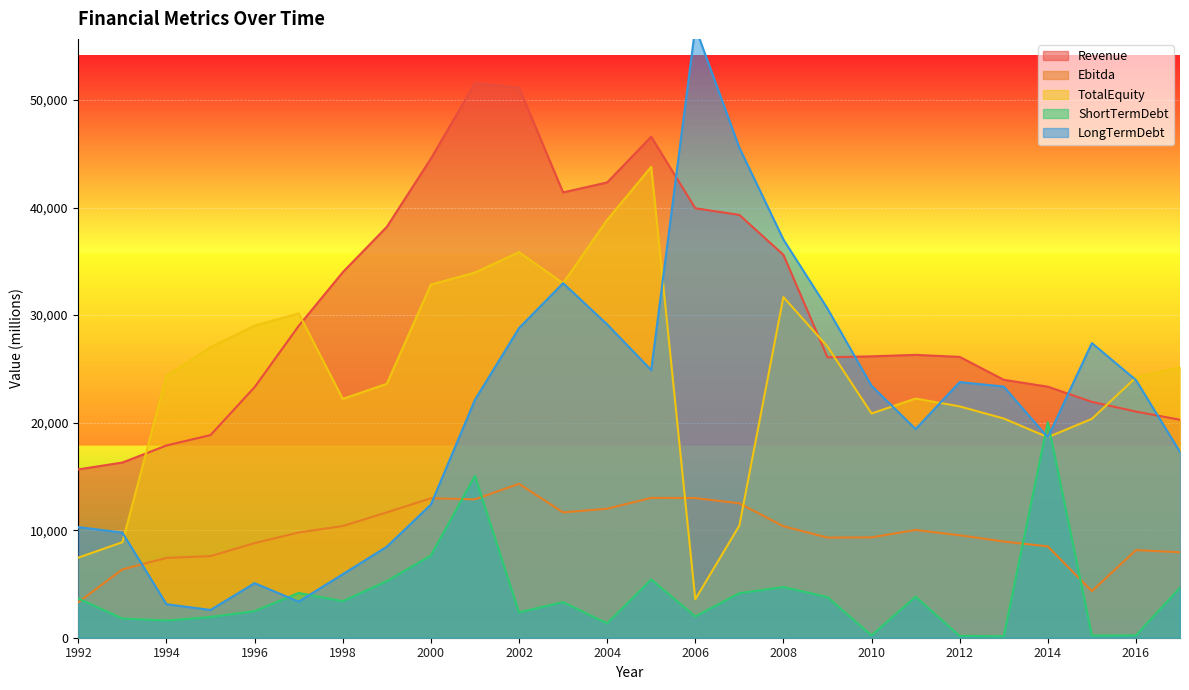

At which label does LongTermDebt reach its minimum?

1995